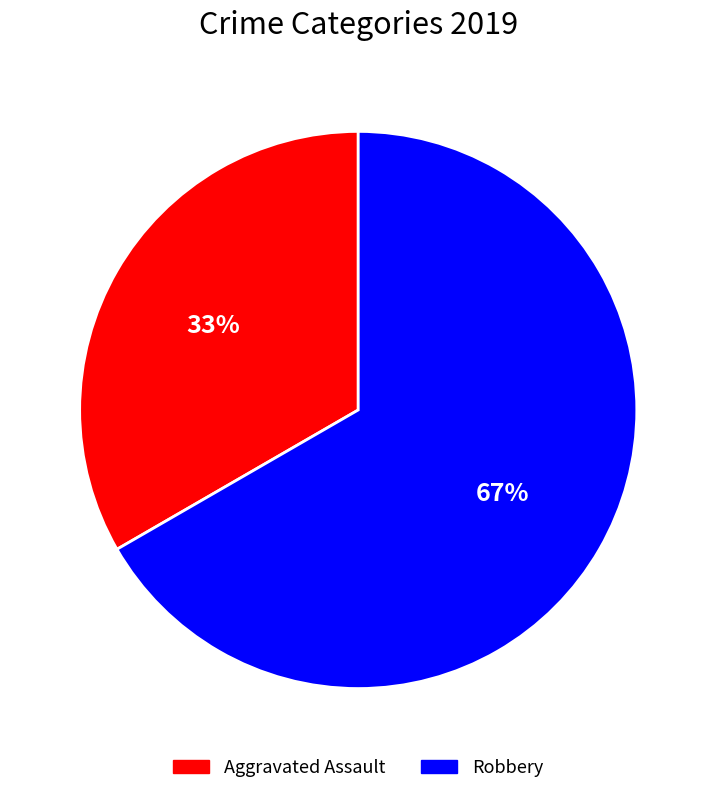

To the nearest percent, what is the combined percentage of Robbery and Aggravated Assault?

100%